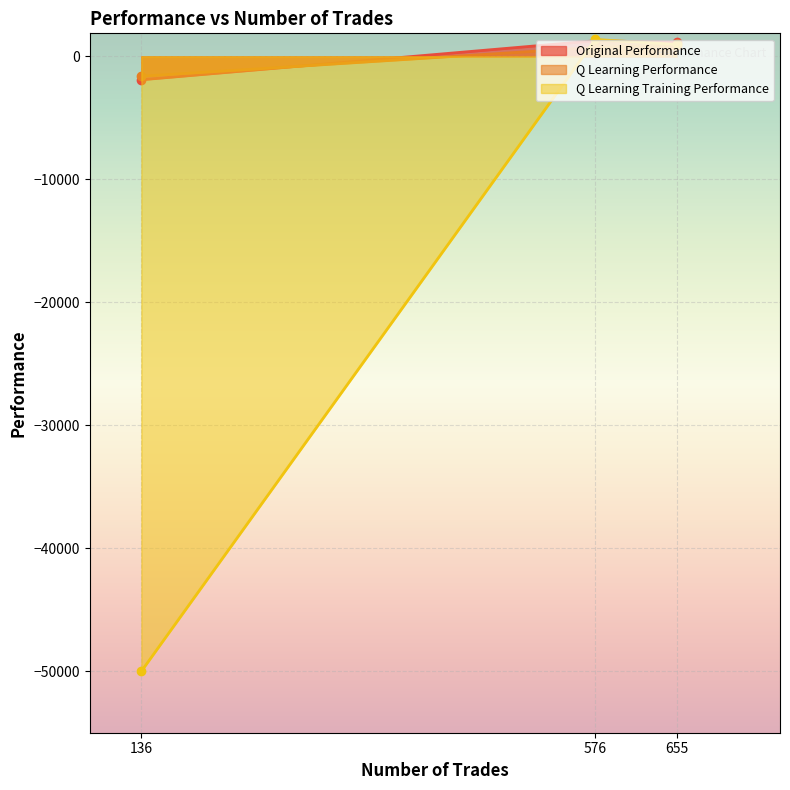

What are all the series names shown in the legend?

Original Performance, Q Learning Performance, Q Learning Training Performance